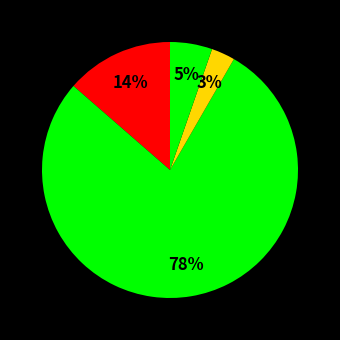

How many slices are in this pie chart?

4